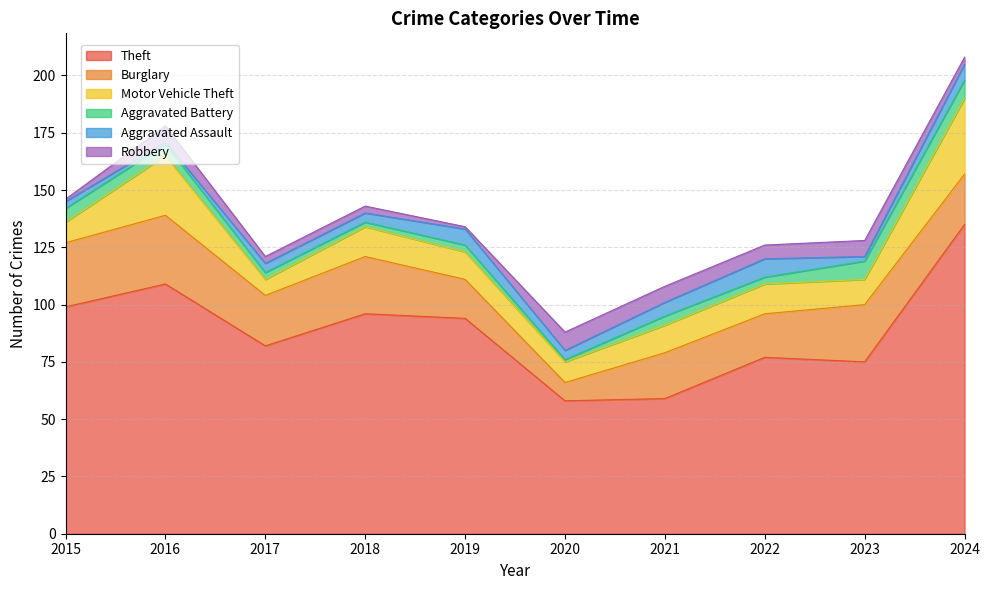

True or false: Burglary and Theft cross at least once.

False